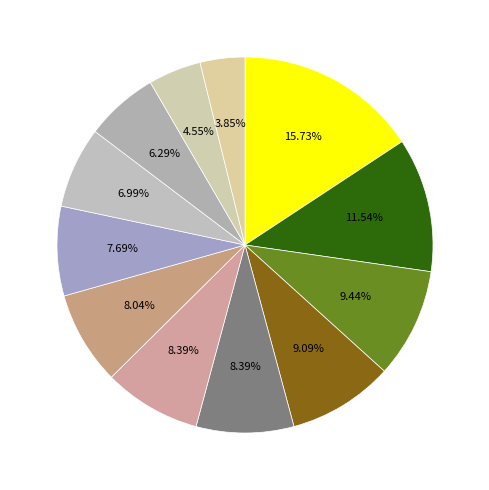

To the nearest percent, what is the average slice percentage?

8%